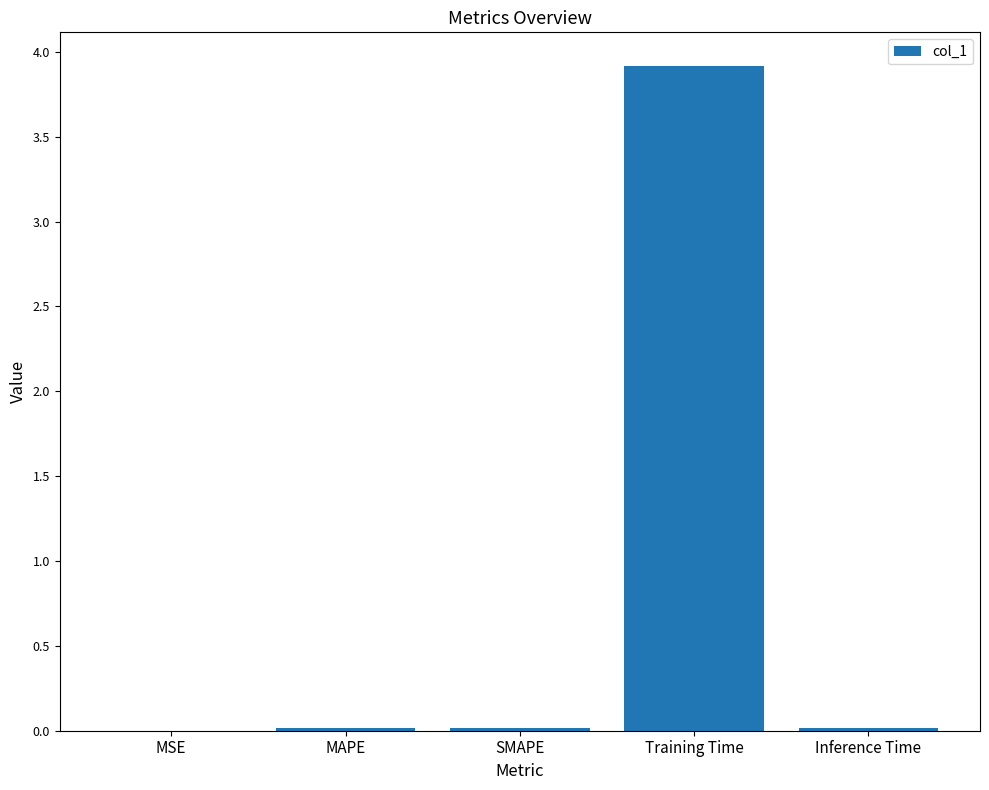

What is the approximate value at Training Time?

3.9